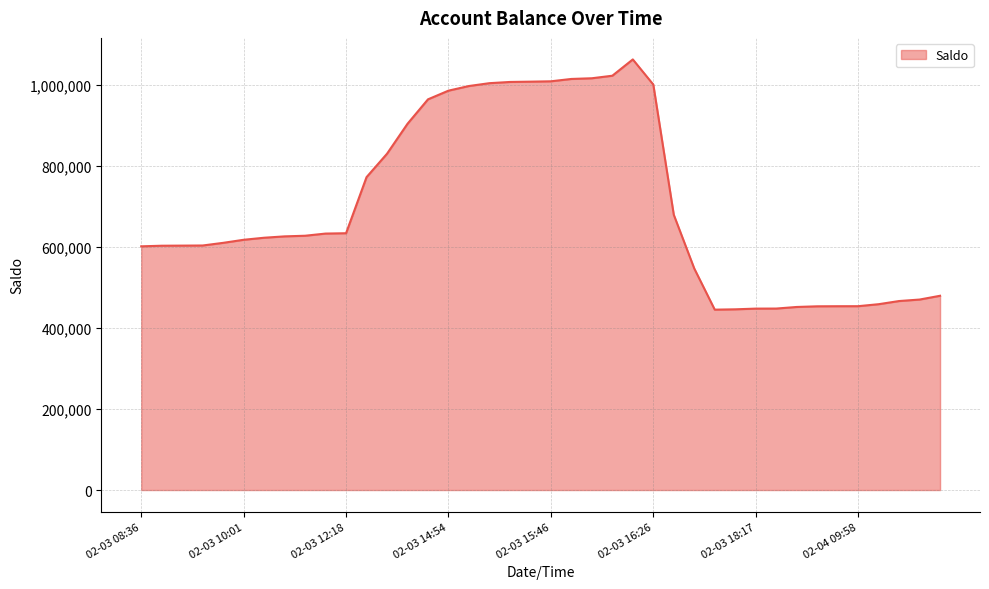

What is the minimum value shown in the chart?

444966.9